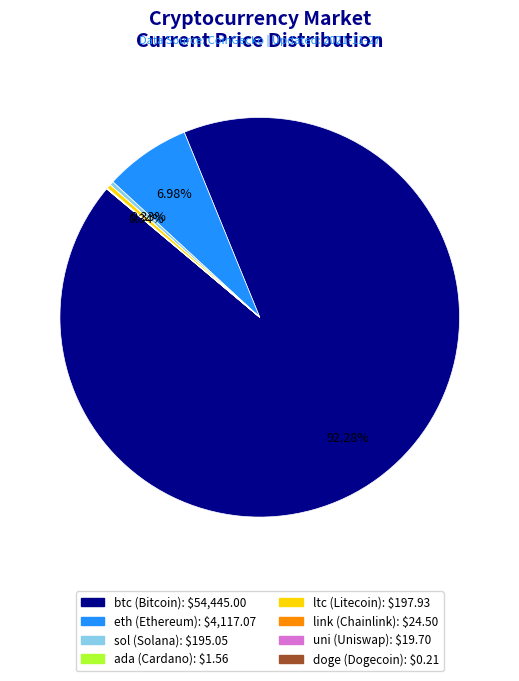

What is the largest slice in the pie chart?

btc